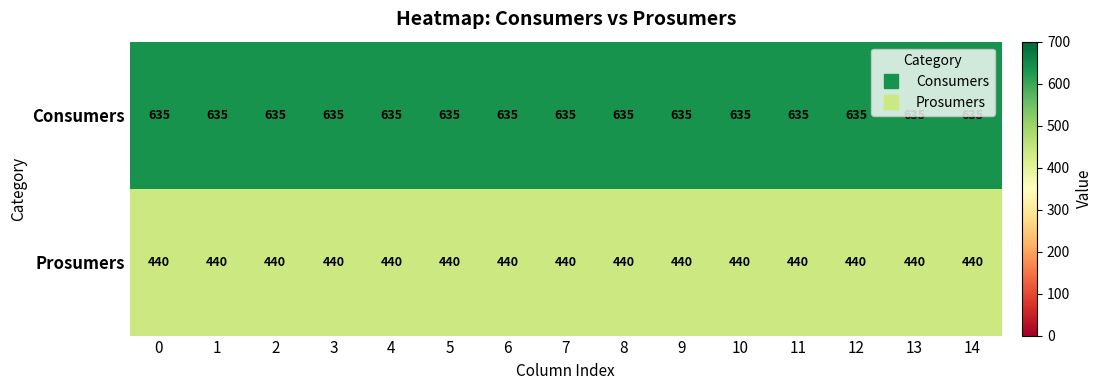

What is the maximum value shown in the chart?

635